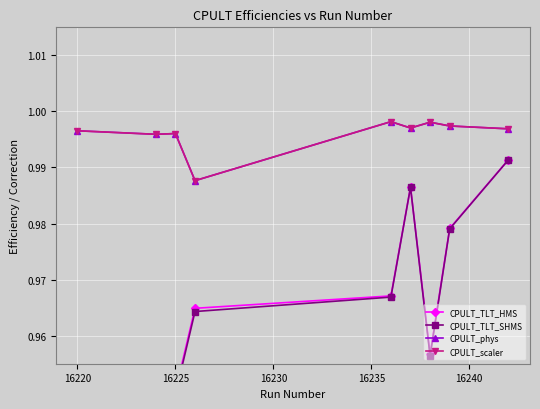

Which series has the largest range (max minus min)?

CPULT_TLT_SHMS